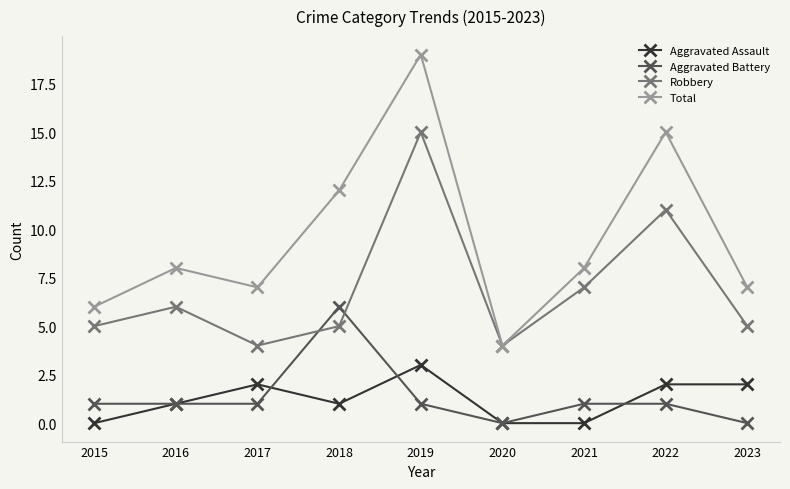

At which label does Aggravated Assault reach its peak?

2019